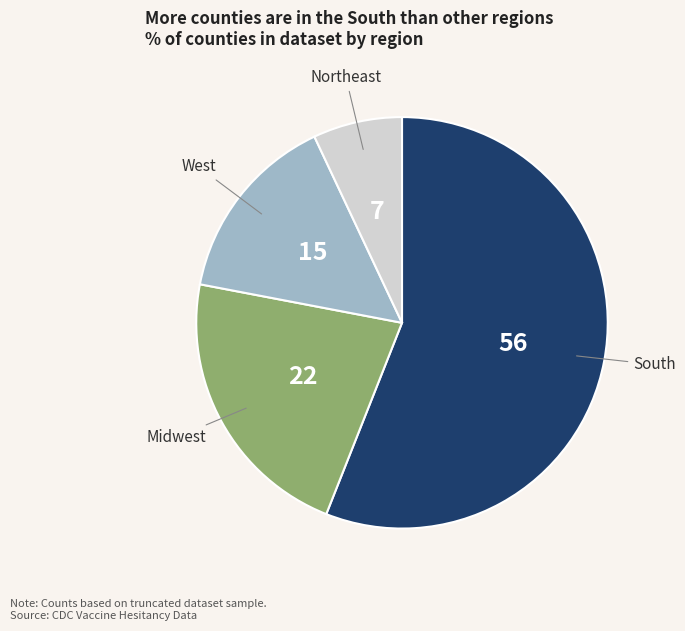

Is there a majority slice in this chart?

Yes